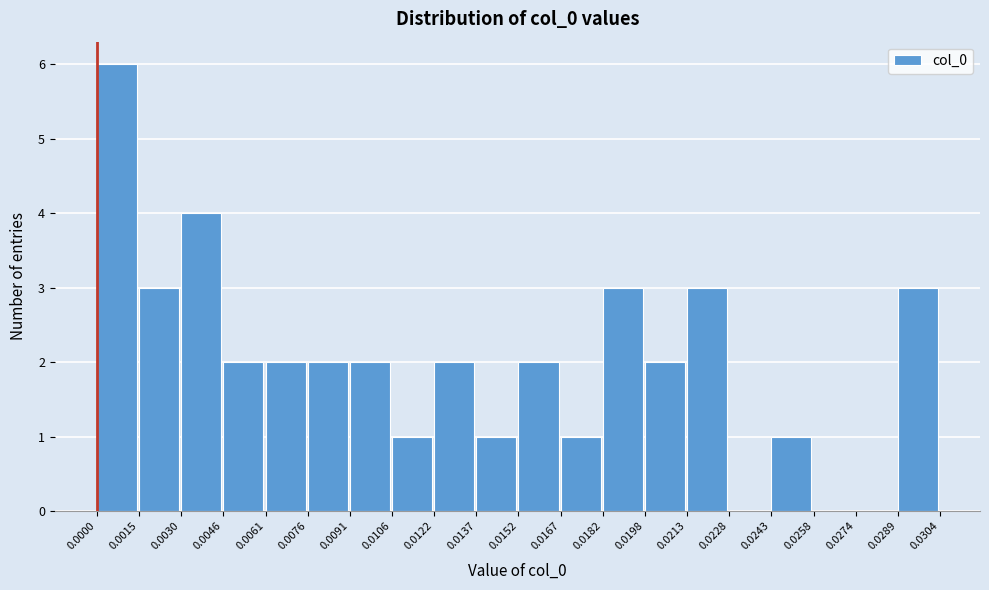

Over which range of the x-axis is the bar tallest?

0.0000 to 0.0015